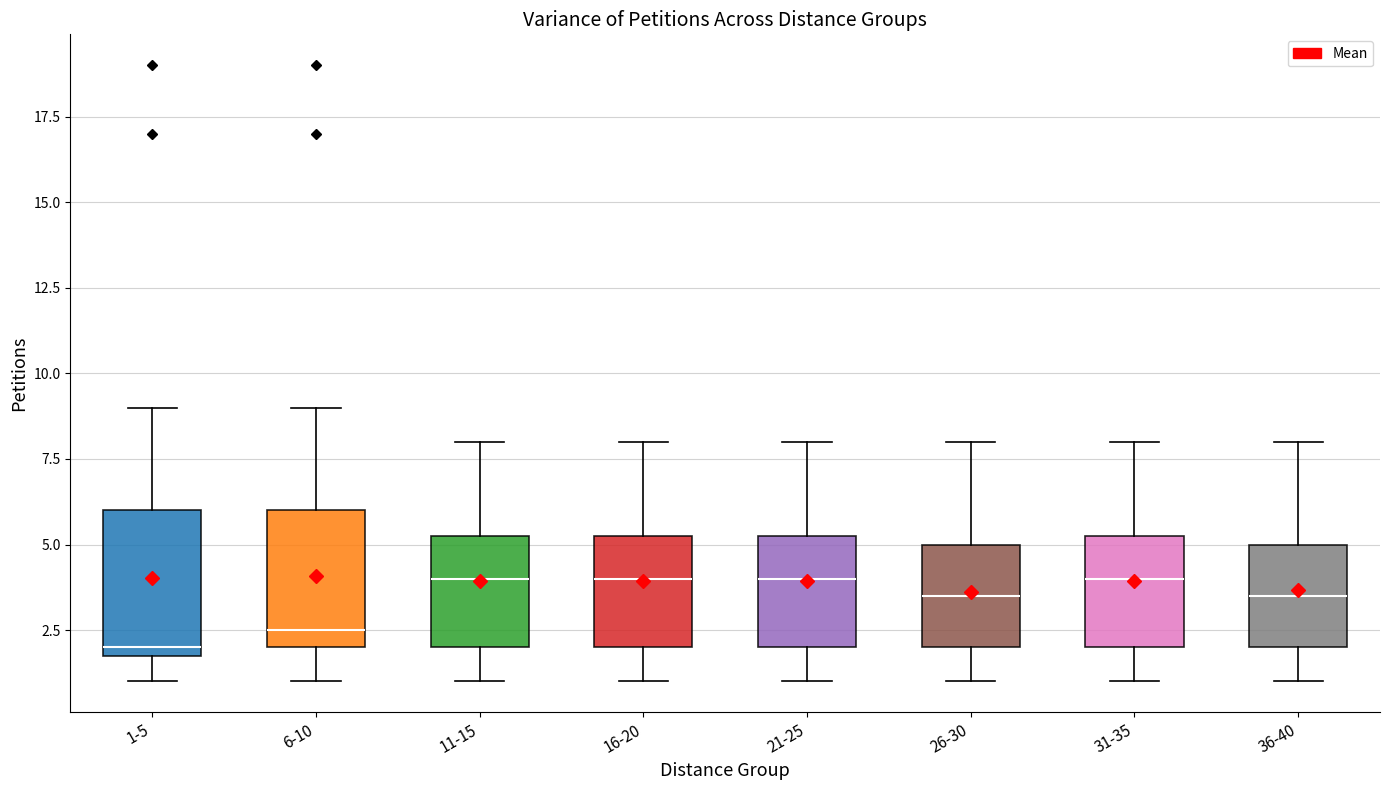

Where is the upper edge of the box for 36-40 on the y-axis? The values are not printed on the chart, so give them approximately, as read against the axis.

5.0